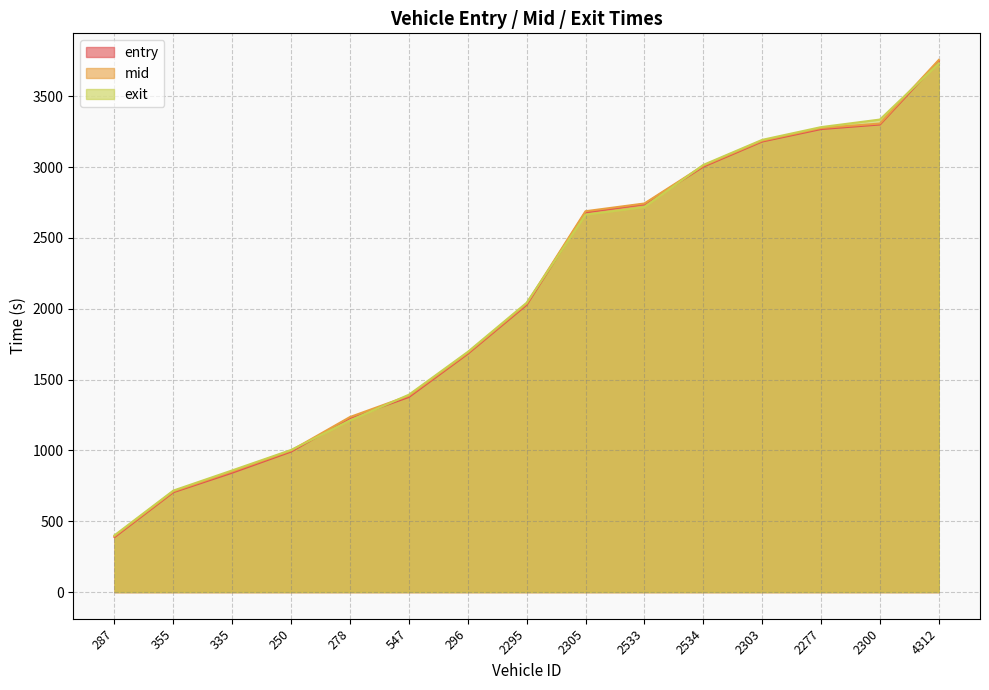

The value of entry at 278 is 593.4. True or false?

False